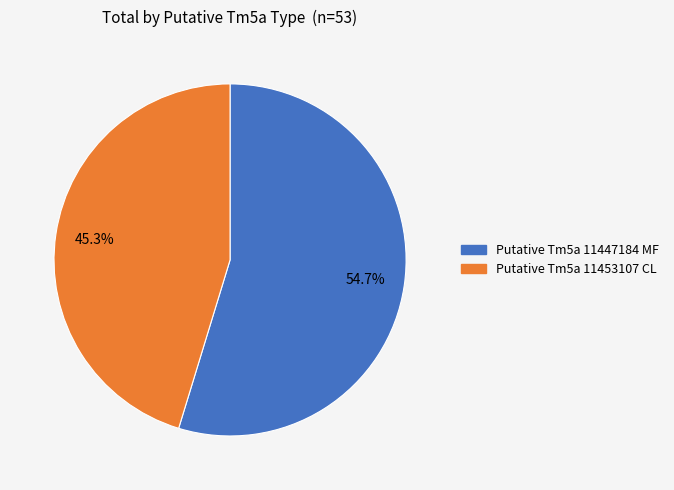

How many segments does this pie chart have?

2